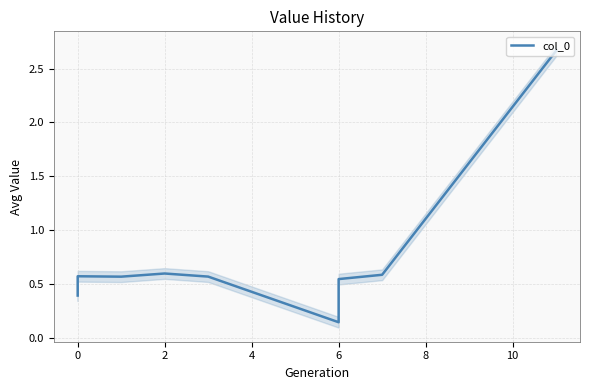

Reading right to left, what are all the values shown in this chart?

2.7	0.6	0.5	0.1	0.6	0.6	0.6	0.6	0.4